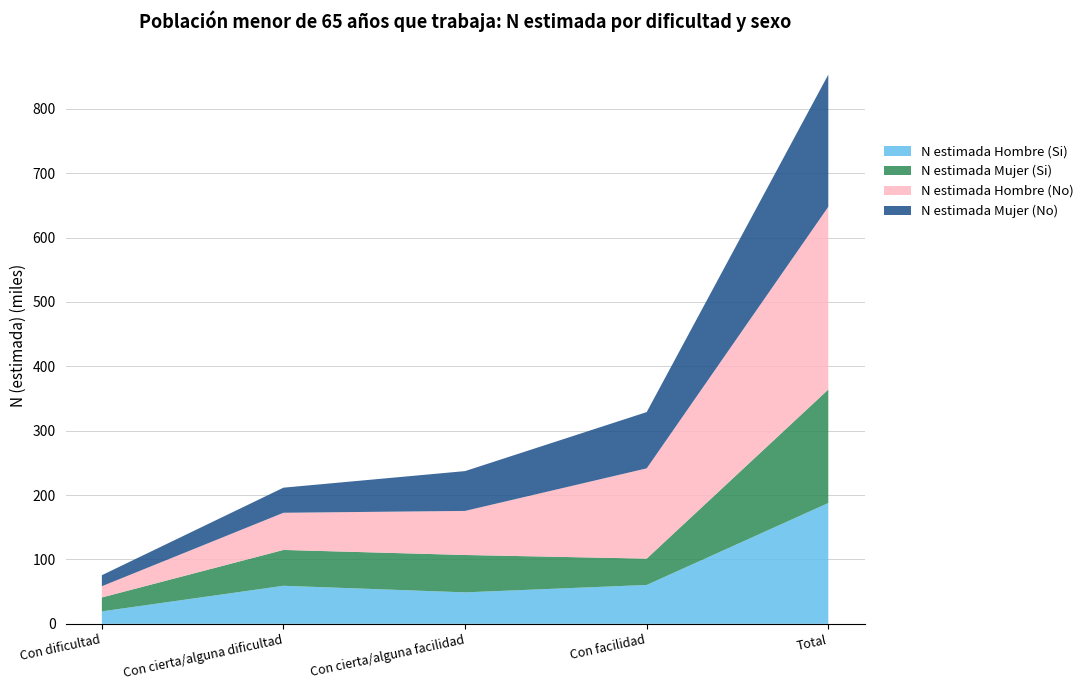

Reading left to right, extract all data points from this chart.

N estimada Hombre (Si): Con dificultad=19322	Con cierta/alguna dificultad=59104	Con cierta/alguna facilidad=48871	Con facilidad=60373	Total=187669
N estimada Mujer (Si): Con dificultad=21635	Con cierta/alguna dificultad=55684	Con cierta/alguna facilidad=58062	Con facilidad=40917	Total=176298
N estimada Hombre (No): Con dificultad=17448	Con cierta/alguna dificultad=57738	Con cierta/alguna facilidad=68454	Con facilidad=140192	Total=283833
N estimada Mujer (No): Con dificultad=17108	Con cierta/alguna dificultad=38958	Con cierta/alguna facilidad=61849	Con facilidad=87404	Total=205319